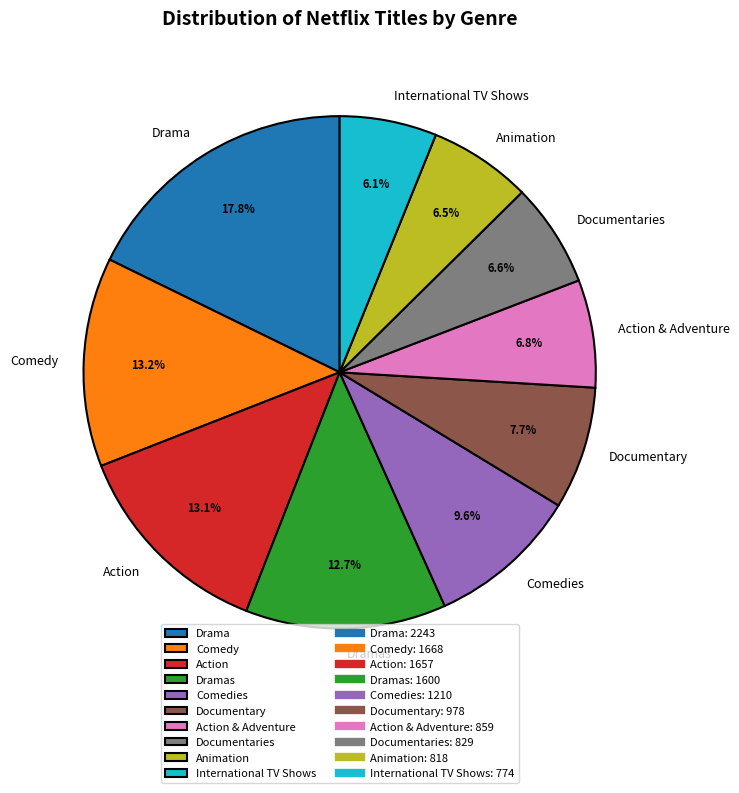

Is there any slice that represents more than half of the pie?

No